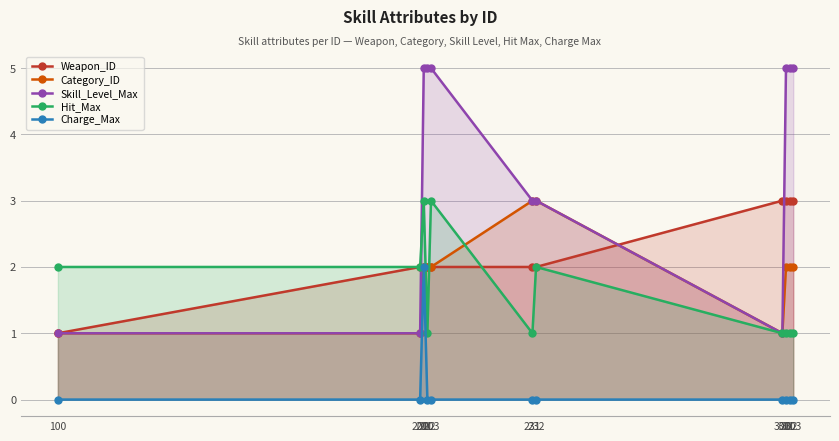

What is the difference between the second highest and minimum values in the Hit_Max series?

2